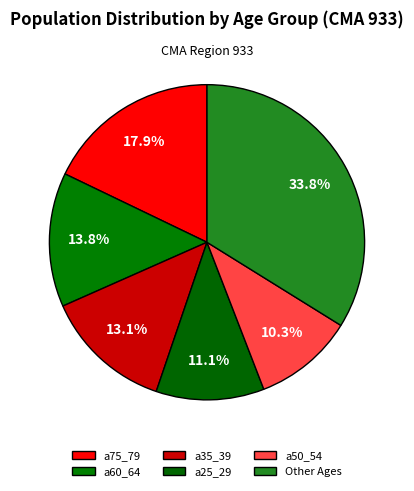

Count the number of slices in the pie.

6